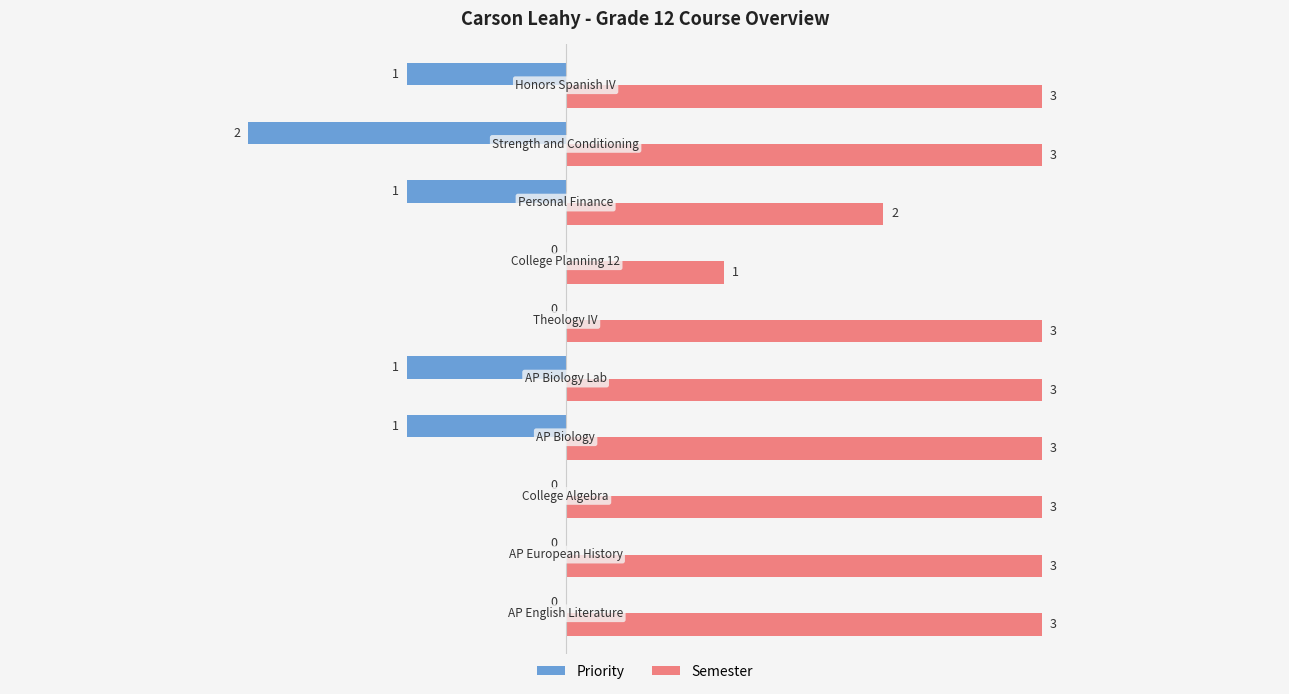

What is the sum of all Semester values?

27